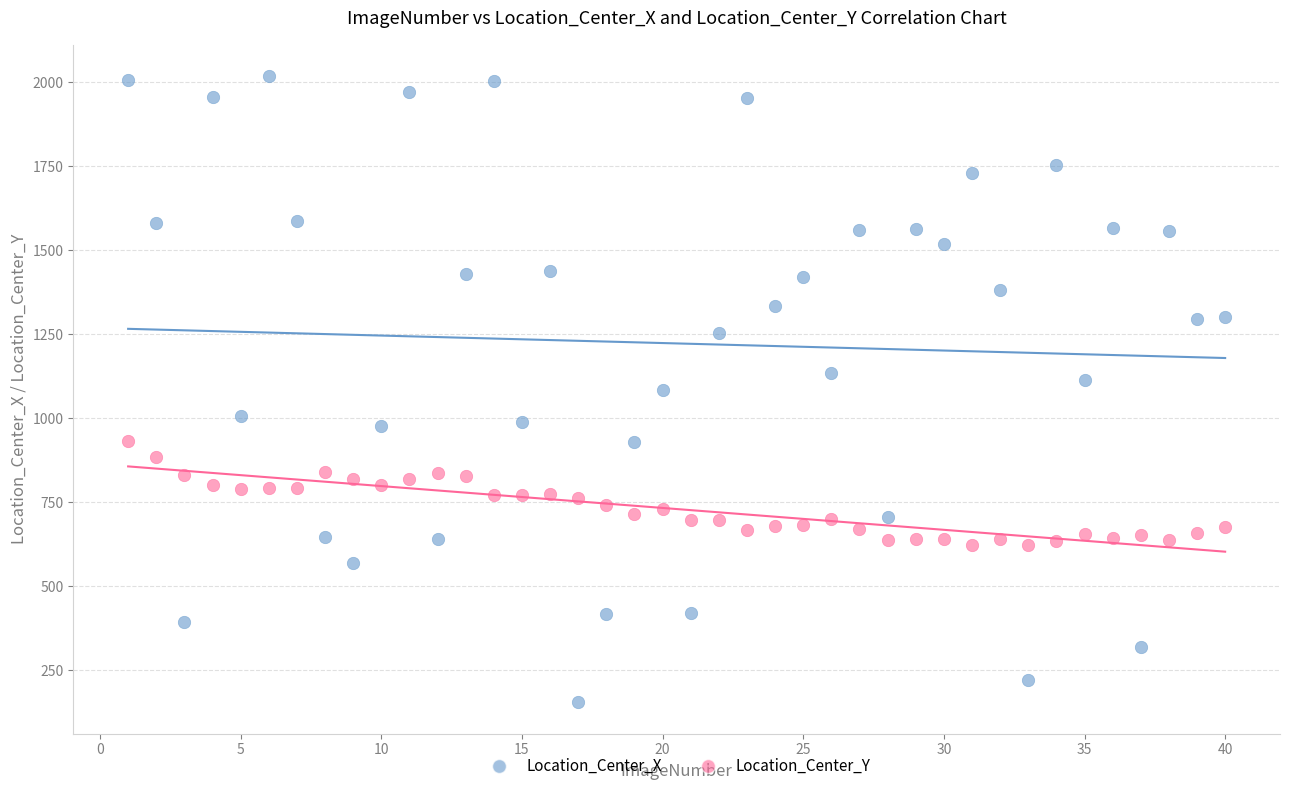

Which series reaches the minimum Y coordinate?

Location_Center_X